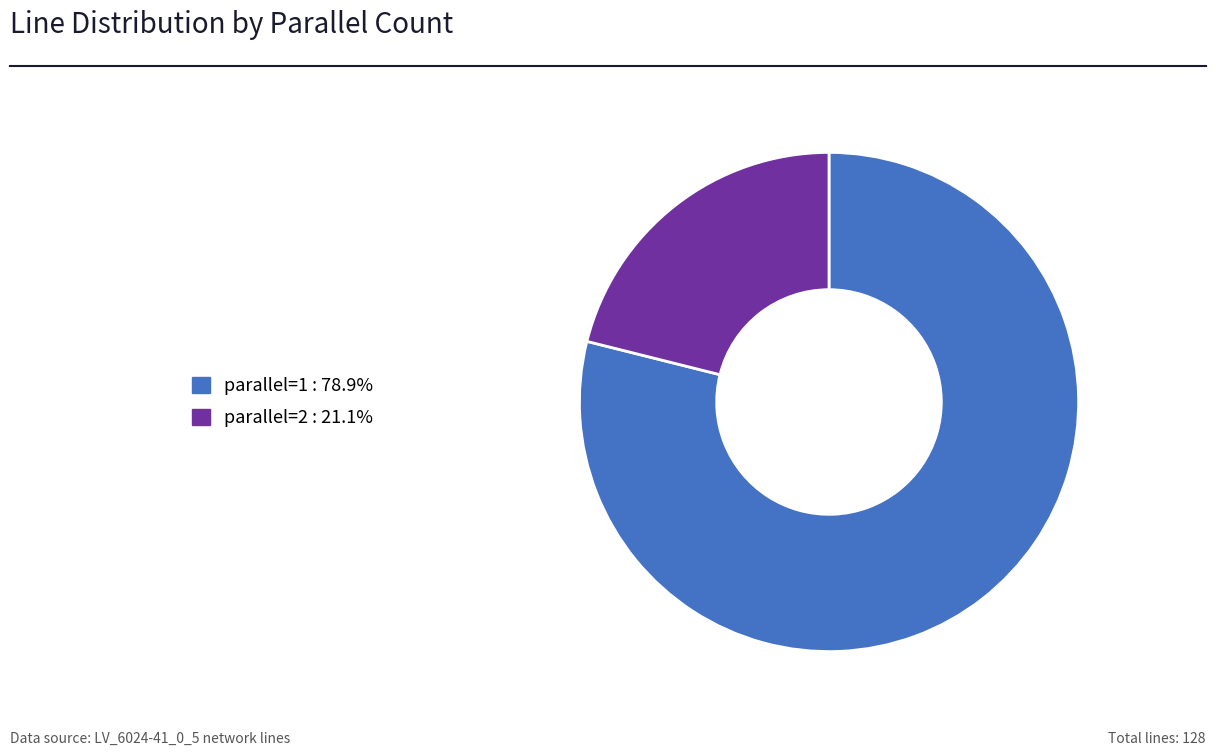

Count the number of slices in the pie.

2